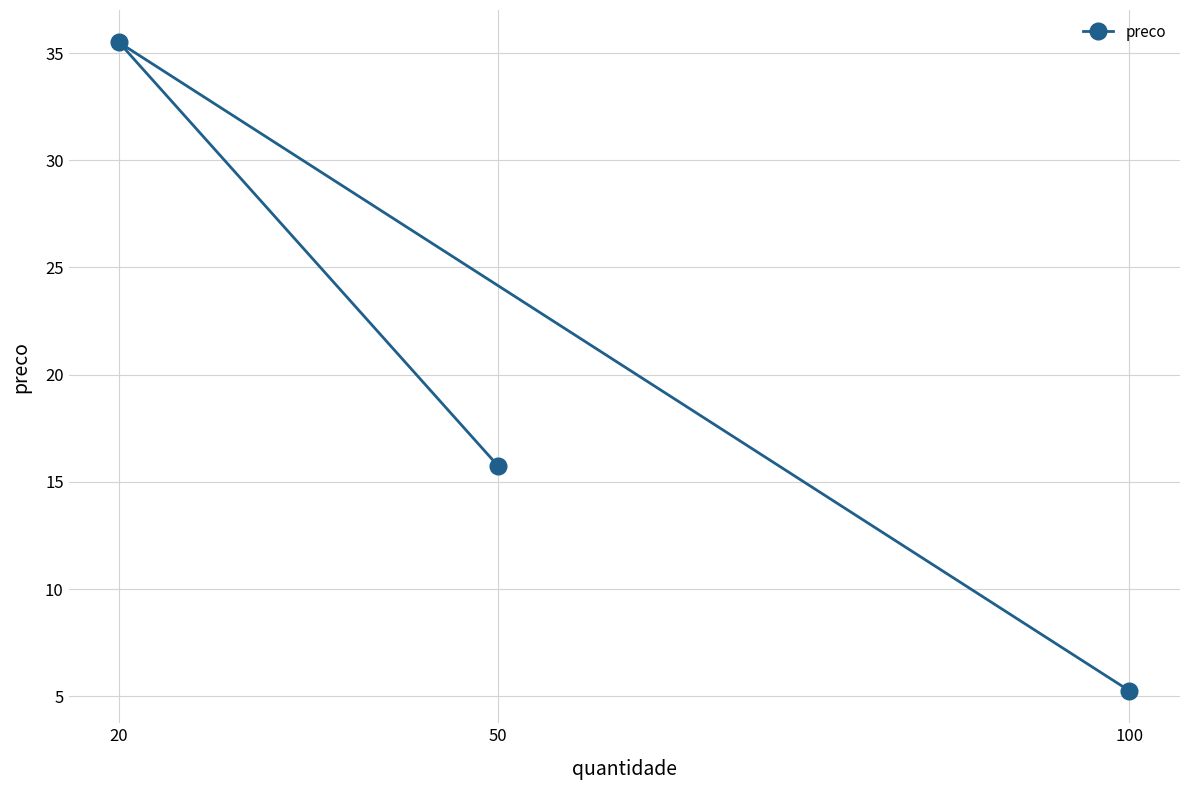

List the labels in order of value, largest first.

20, 50, 100